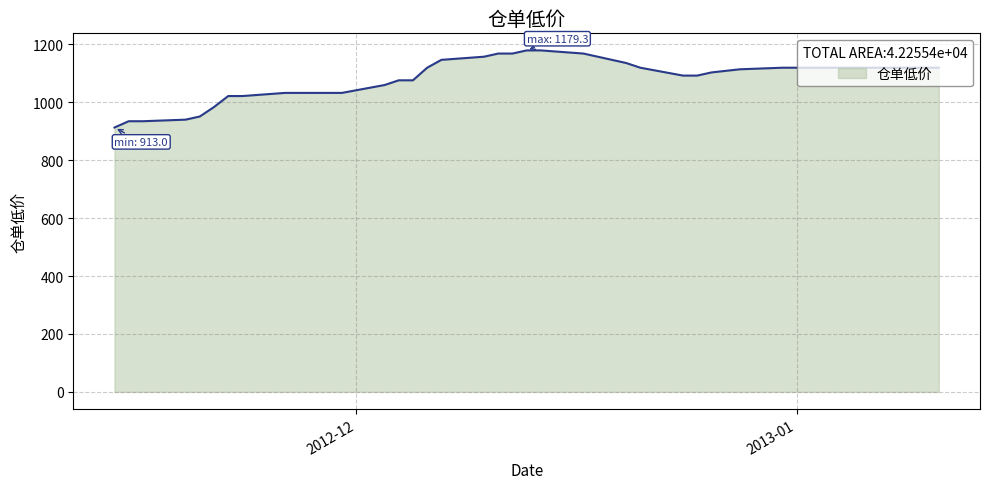

What is the smallest value displayed?

913.0